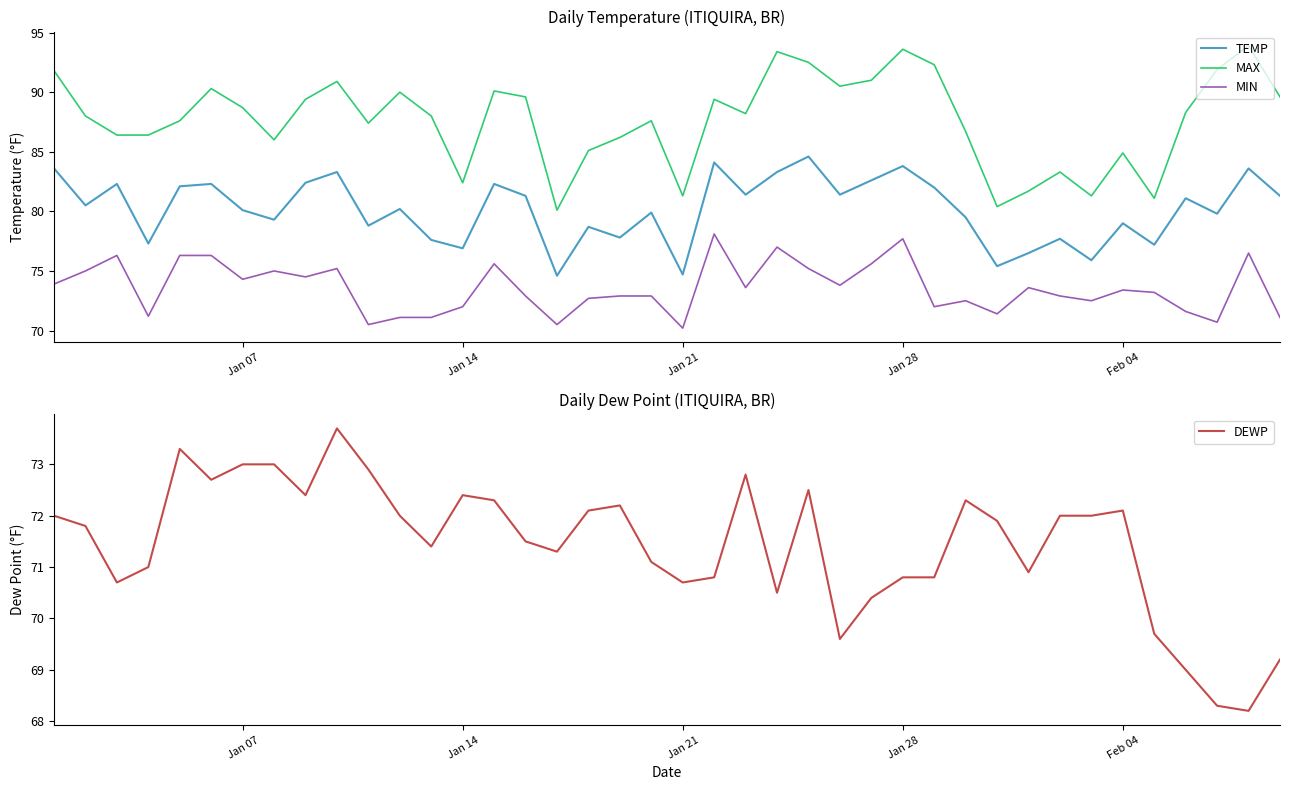

True or false: MIN has a value of 74.3 at Jan 07.

True